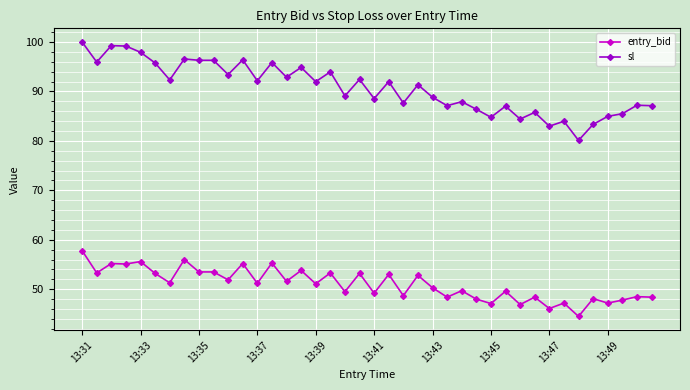

True or false: sl and entry_bid cross at least once.

False